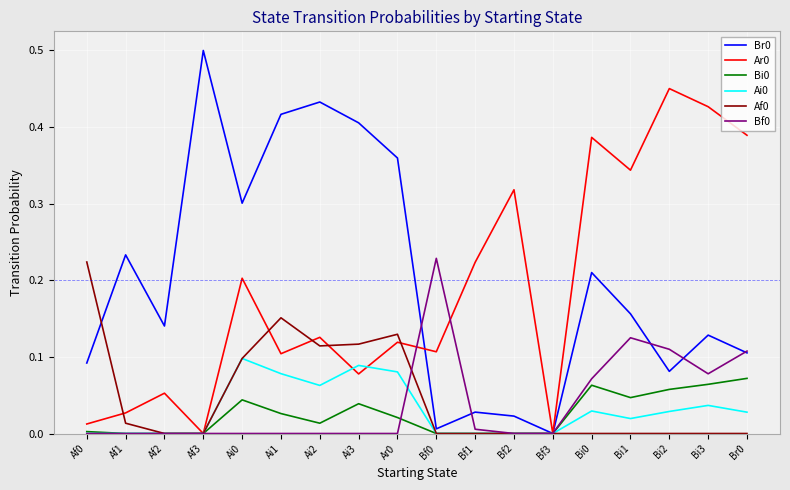

At which category does Ar0 reach its first local peak?

Af2